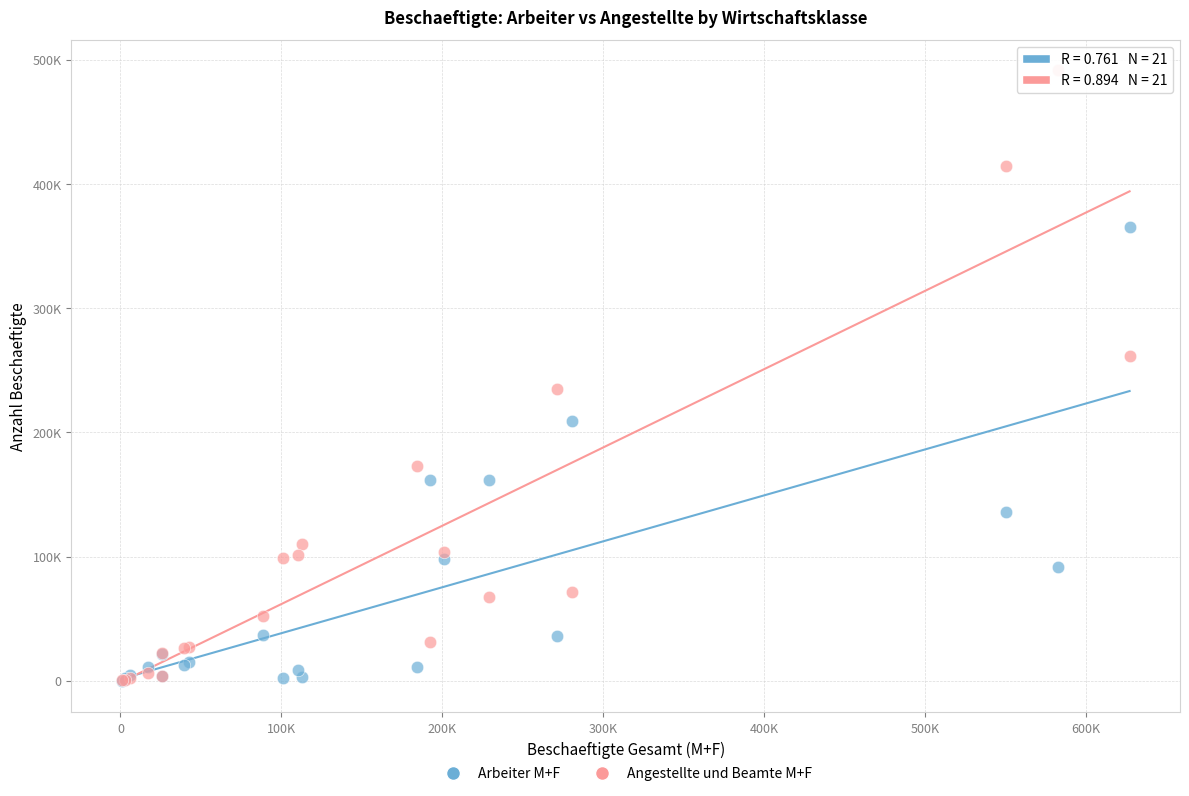

Which series reaches the maximum Y coordinate?

Angestellte und Beamte M+F